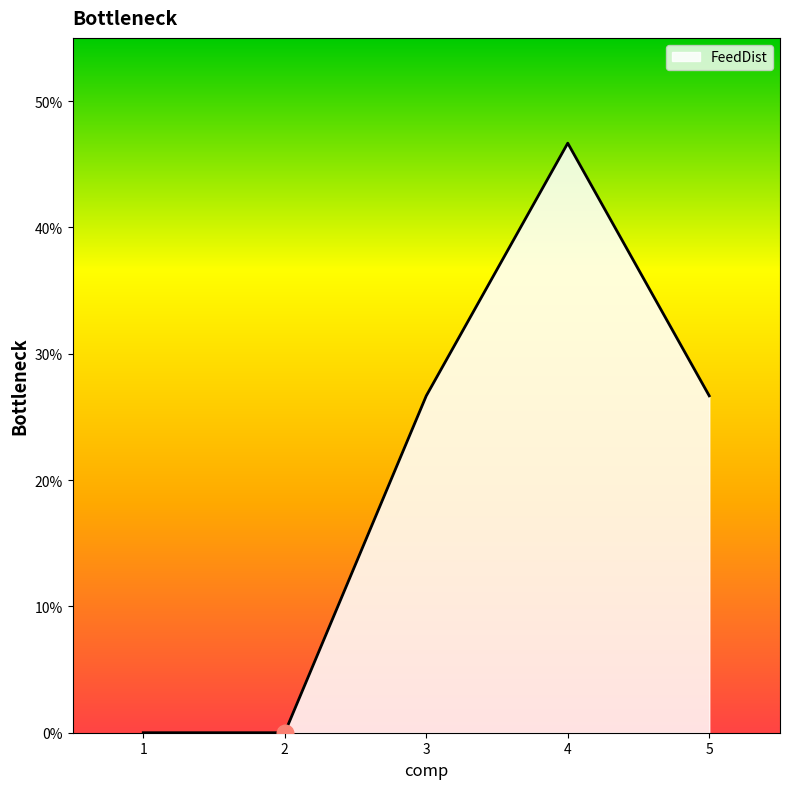

Does the chart display data point markers on the line(s)?

No